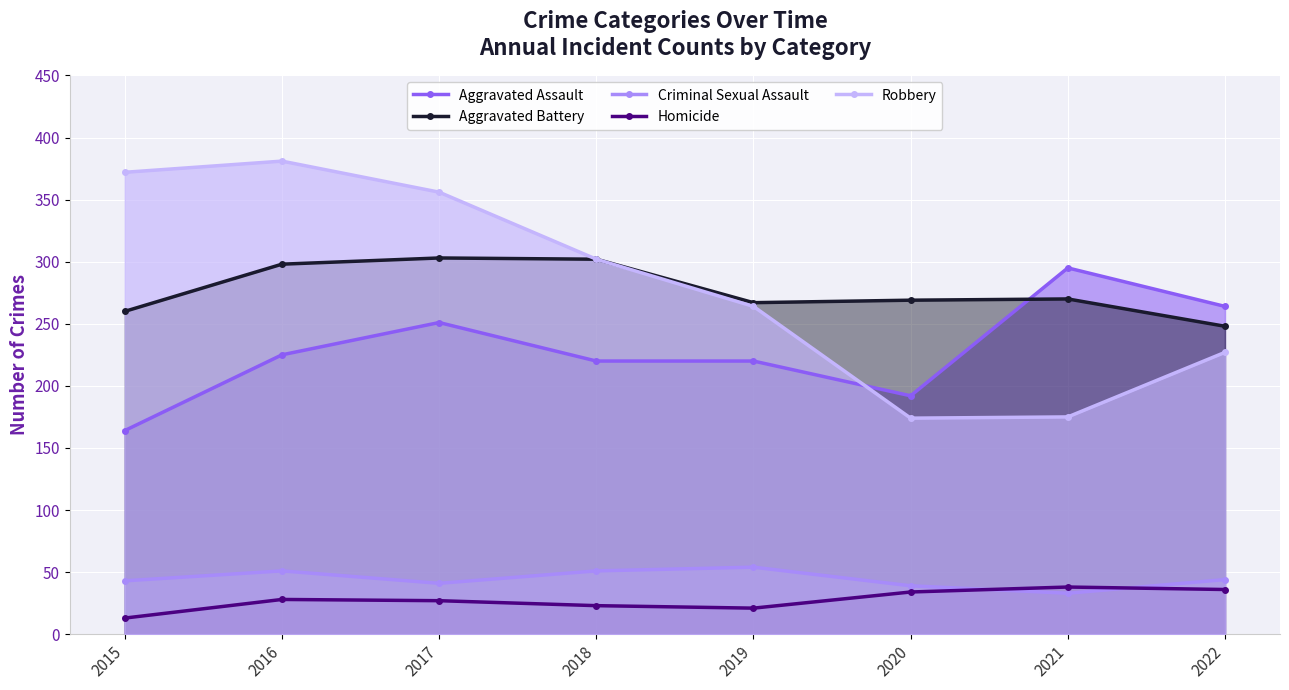

Where is the first local minimum for Criminal Sexual Assault?

2017